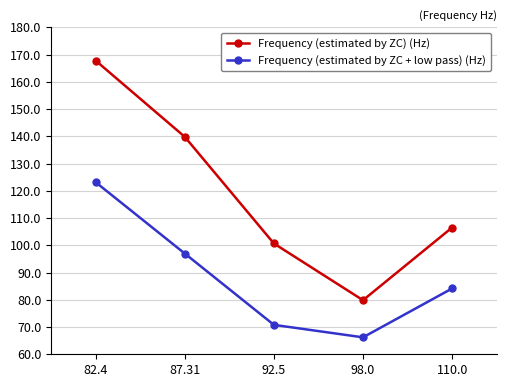

The value of Frequency (estimated by ZC) (Hz) at 98.0 is 124.8. True or false?

False